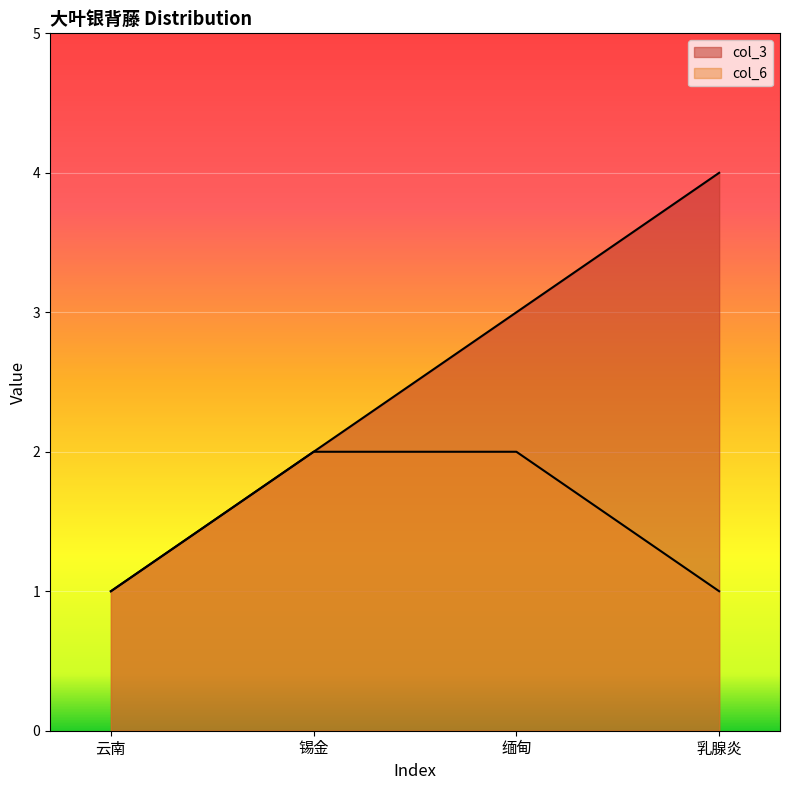

List the series in order of their overall mean, highest first.

col_3, col_6